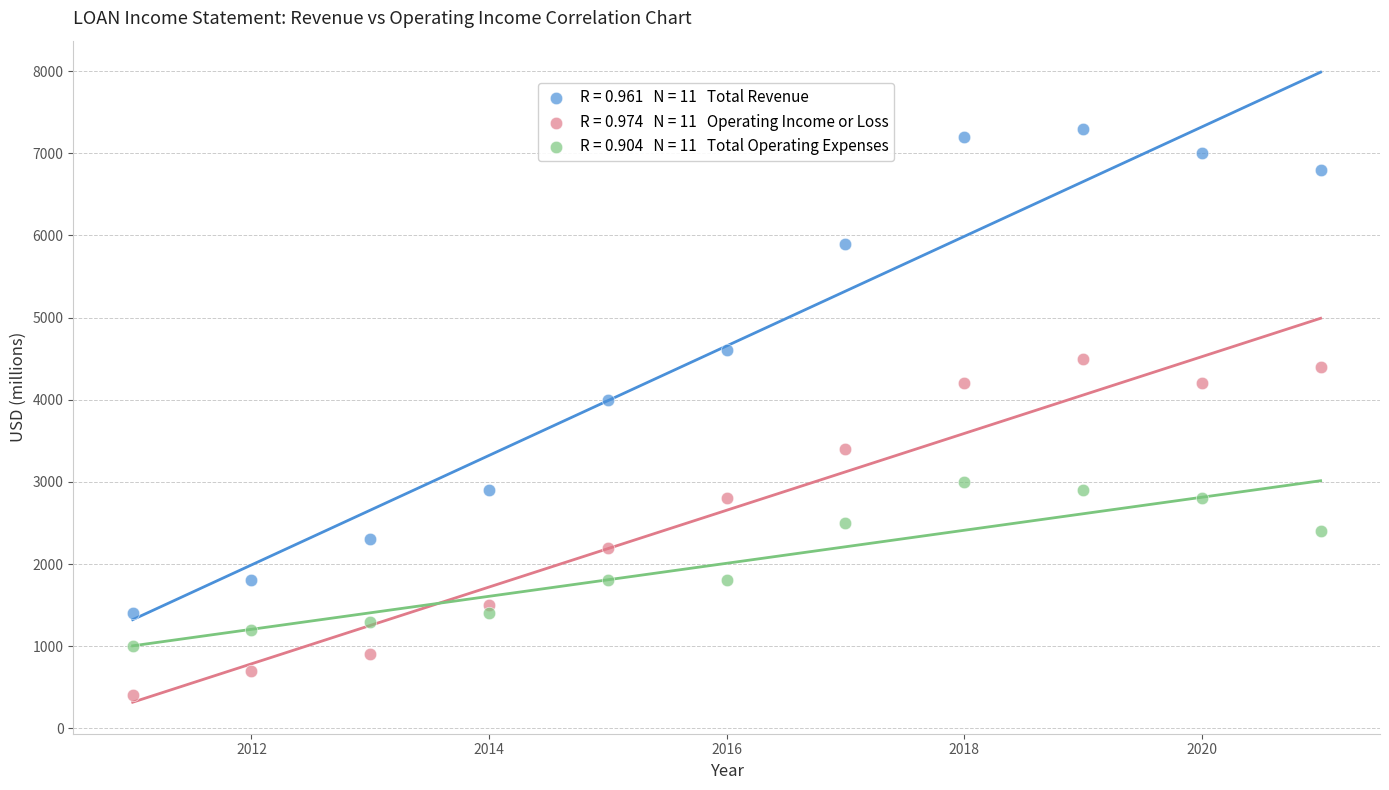

Across all series, what Y value is closest to 3850?

4000